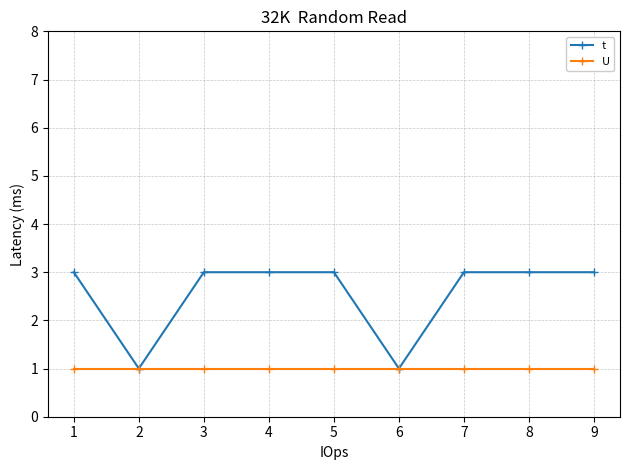

The value of t at 4 is 5. True or false?

False